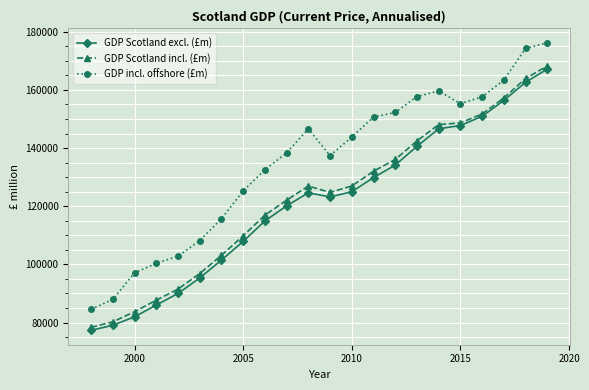

Which series has the largest range (max minus min)?

GDP incl. offshore (£m)